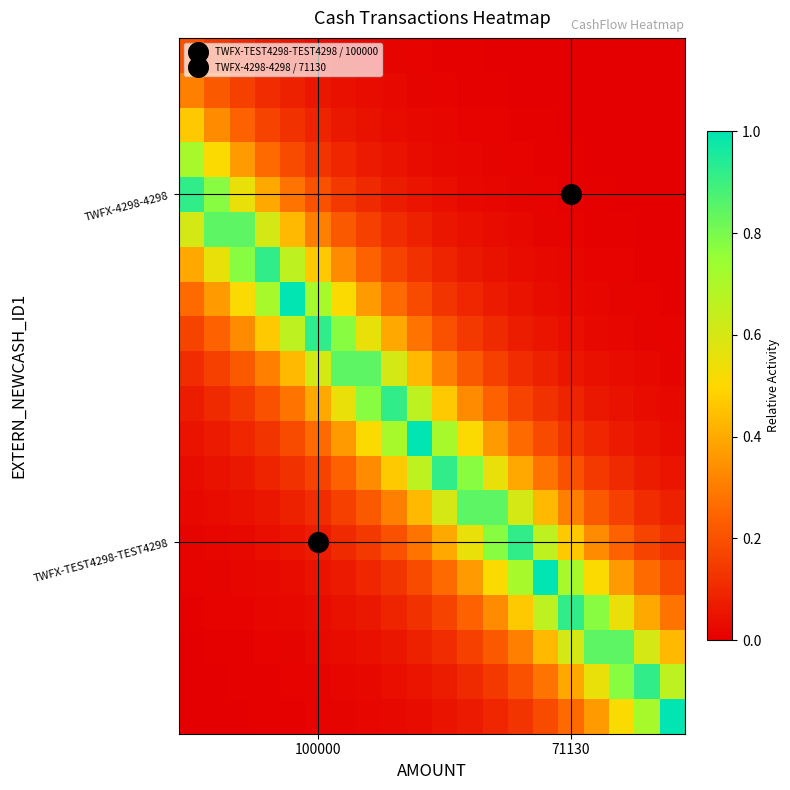

At which category is the sum across all series the highest?

9